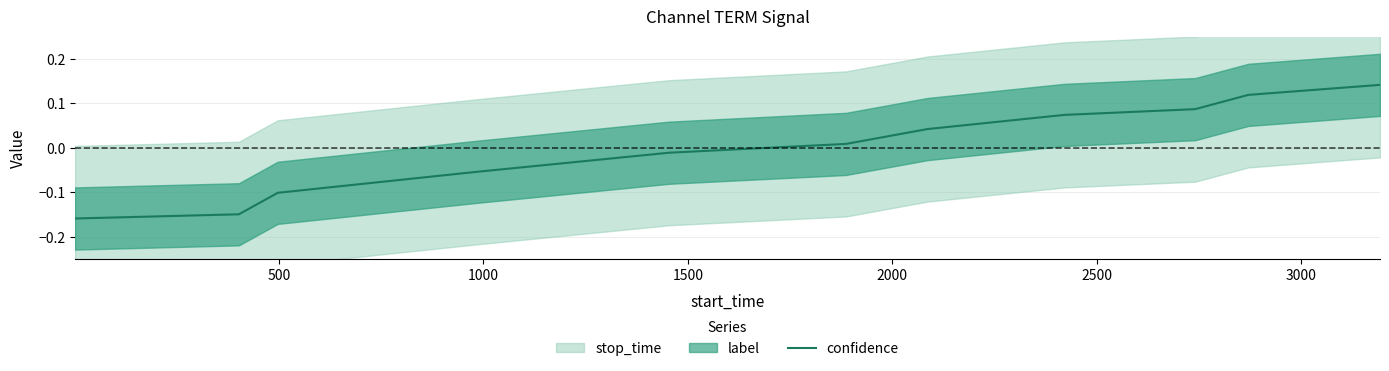

The chart shows a value of 0.1 at 3500. True or false?

False